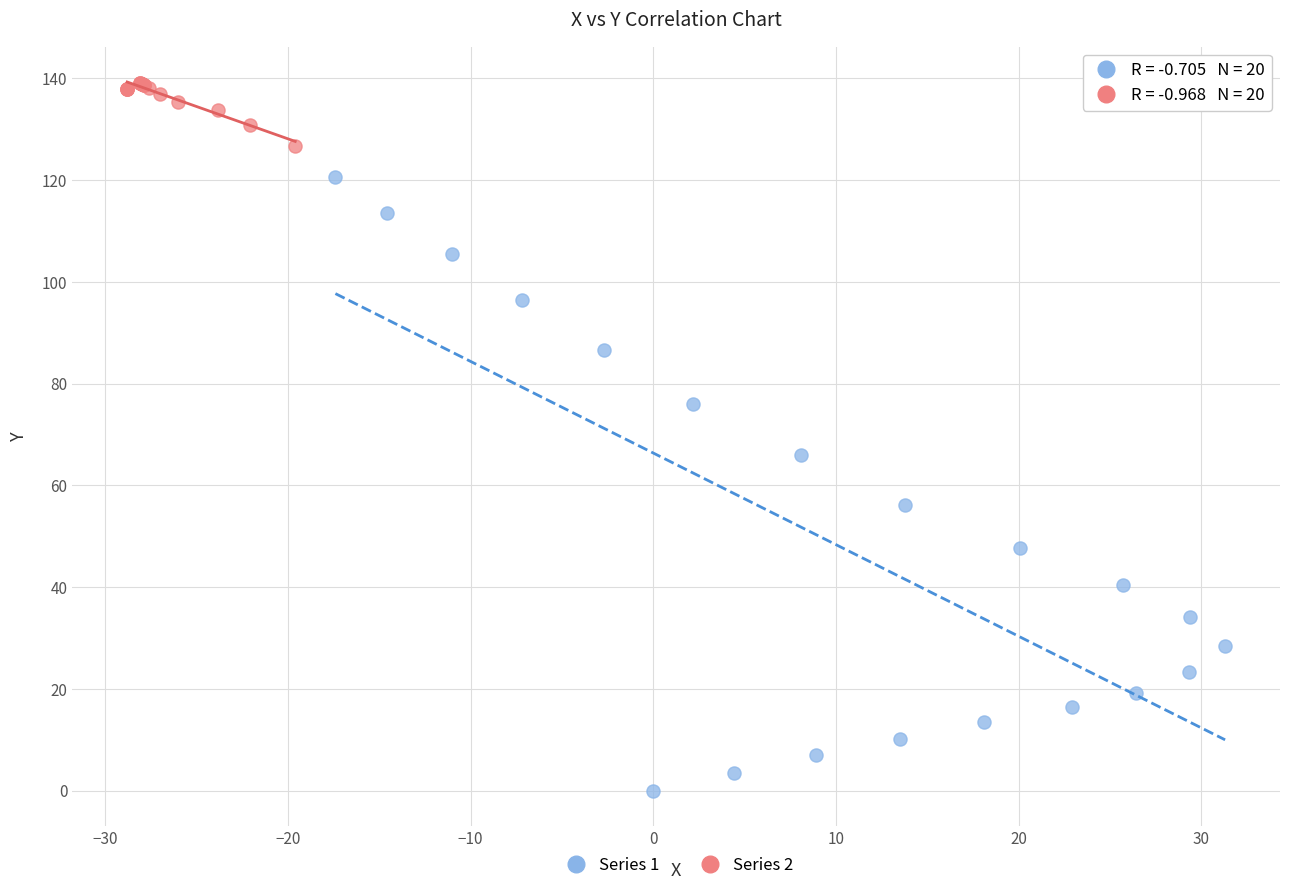

Which series has the largest Y range (max minus min)?

Series 1